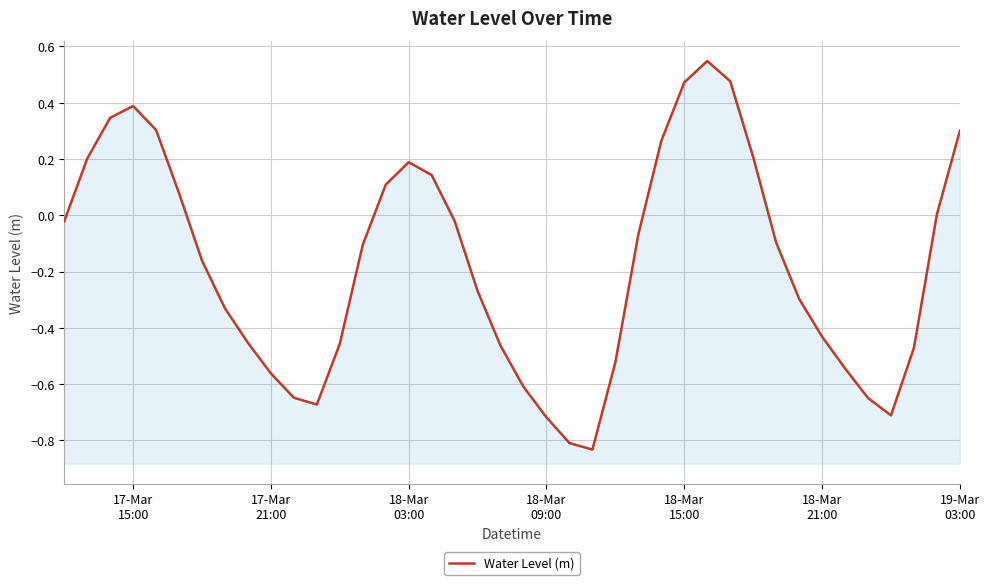

What is the difference between the second highest and second lowest values?

1.3